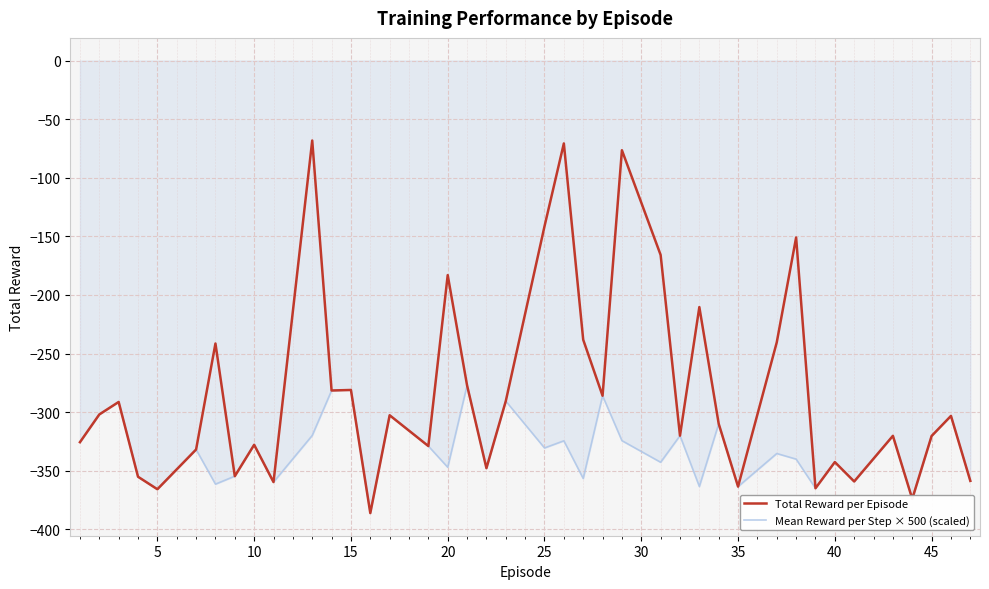

What is the lowest value of the Mean Reward per Step × 500 (scaled) series?

-386.1